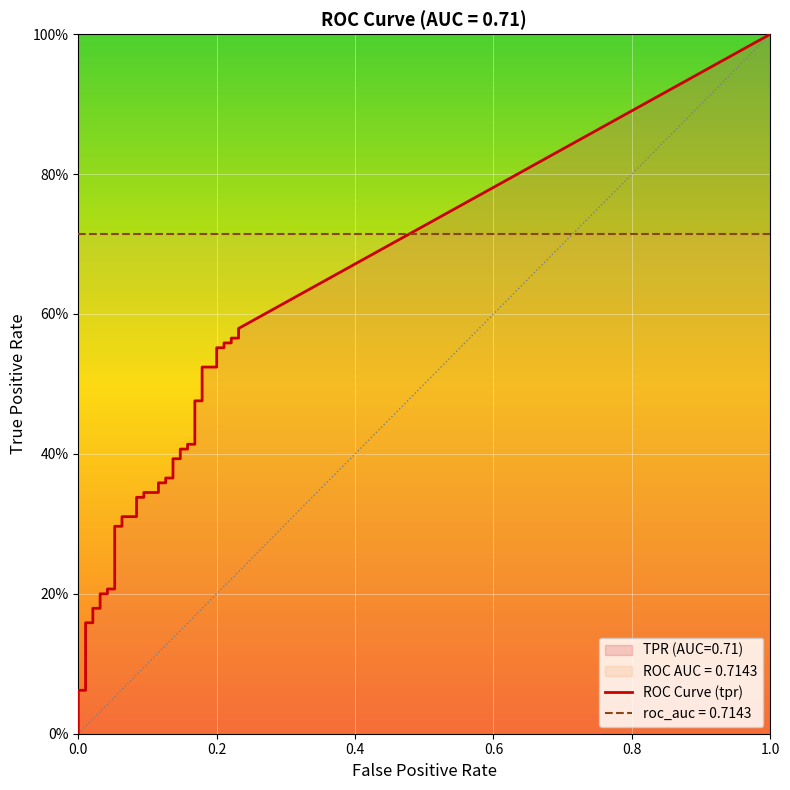

Read the fpr value at 24.

0.1